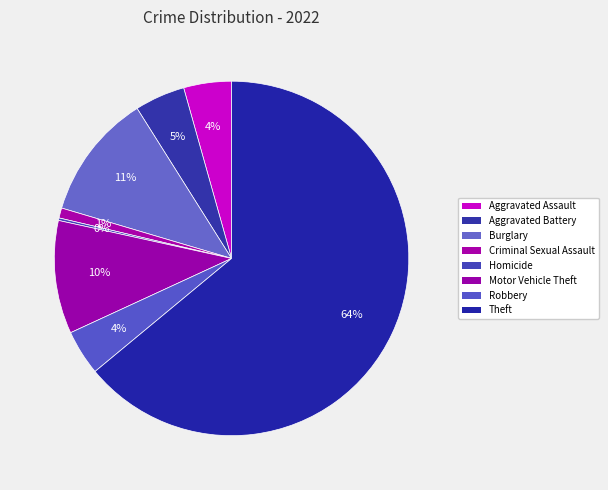

Do Homicide and Aggravated Assault together represent more than half of the pie?

No